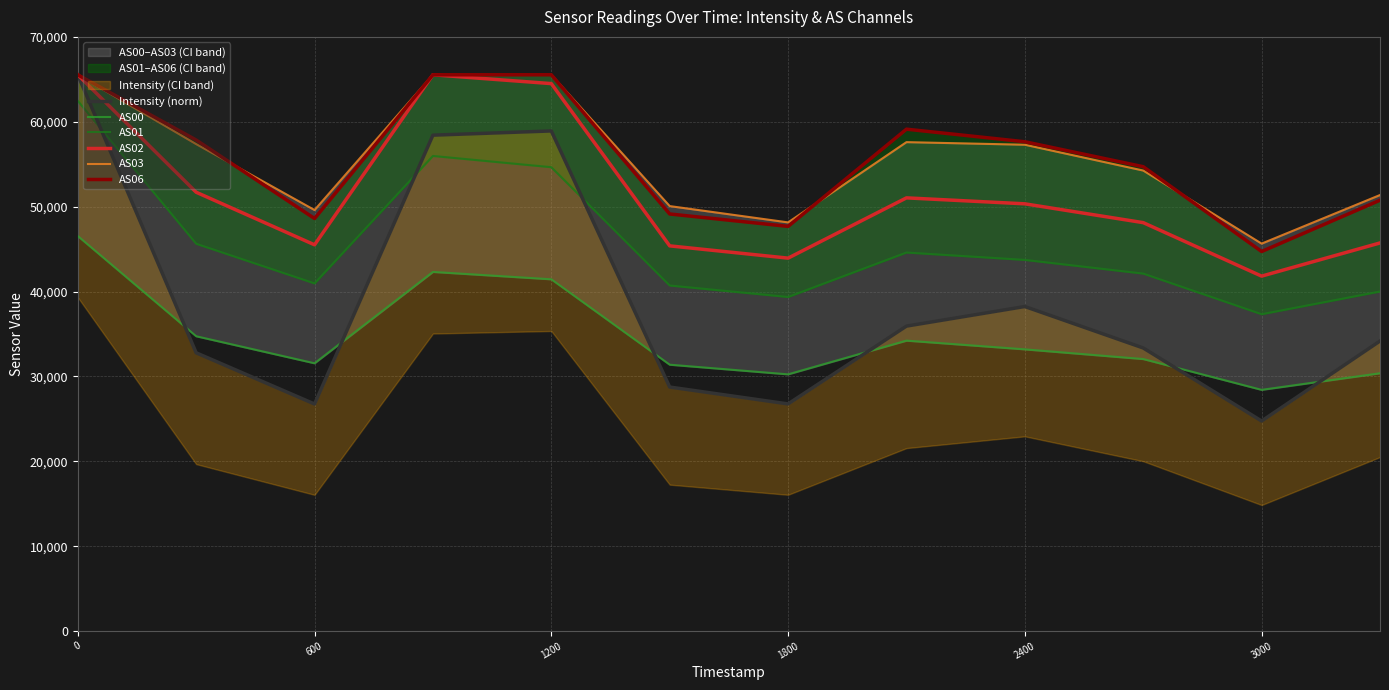

What is the value of the AS03 point at the 11th from the left?

45645.0